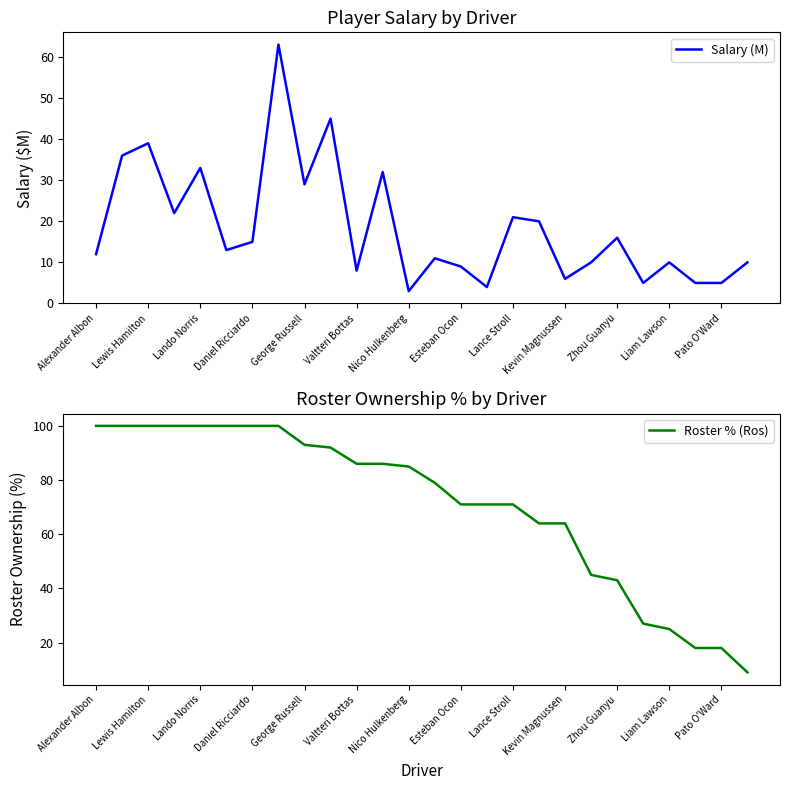

How many intersections are there between Salary (M) and Roster % (Ros)?

1